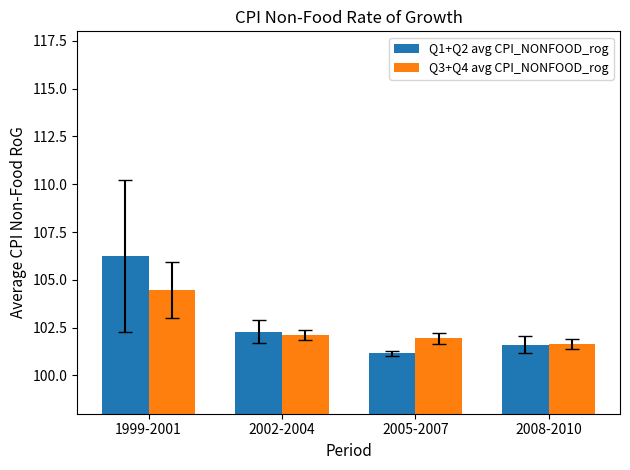

Rank the series by their maximum value, from highest to lowest.

Q1+Q2 avg CPI_NONFOOD_rog, Q3+Q4 avg CPI_NONFOOD_rog